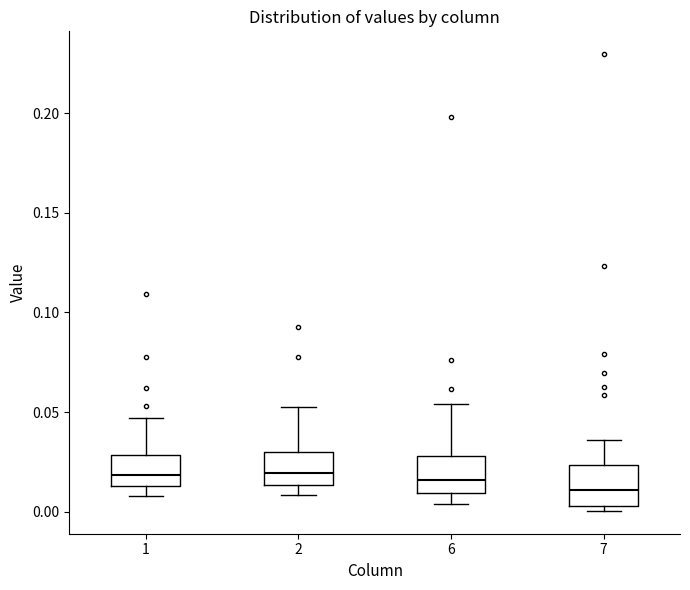

Where does the median line of the box at x = 7 sit on the y-axis? The values are not printed on the chart, so give them approximately, as read against the axis.

0.010